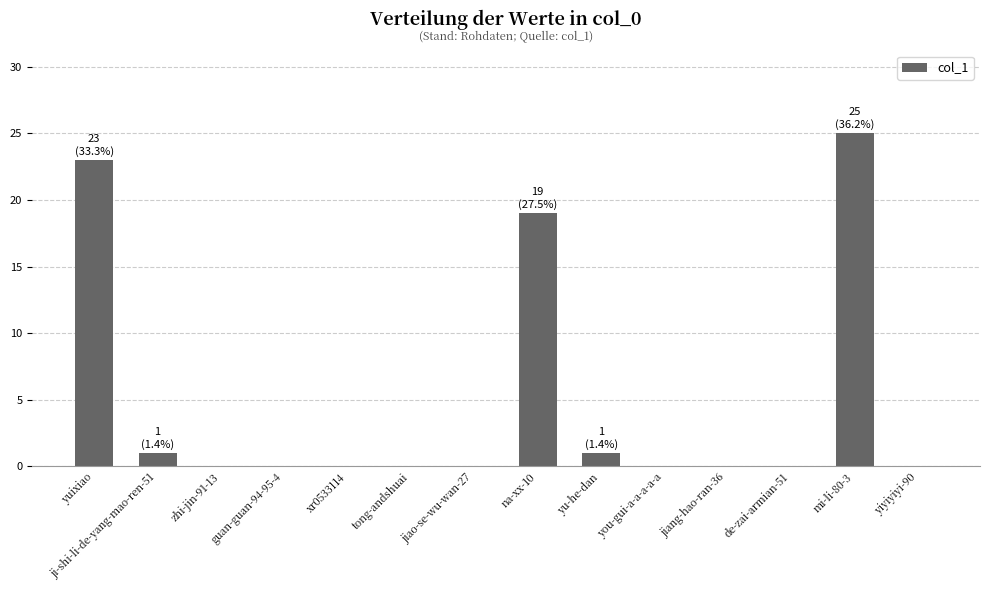

What is the sum of all values?

69